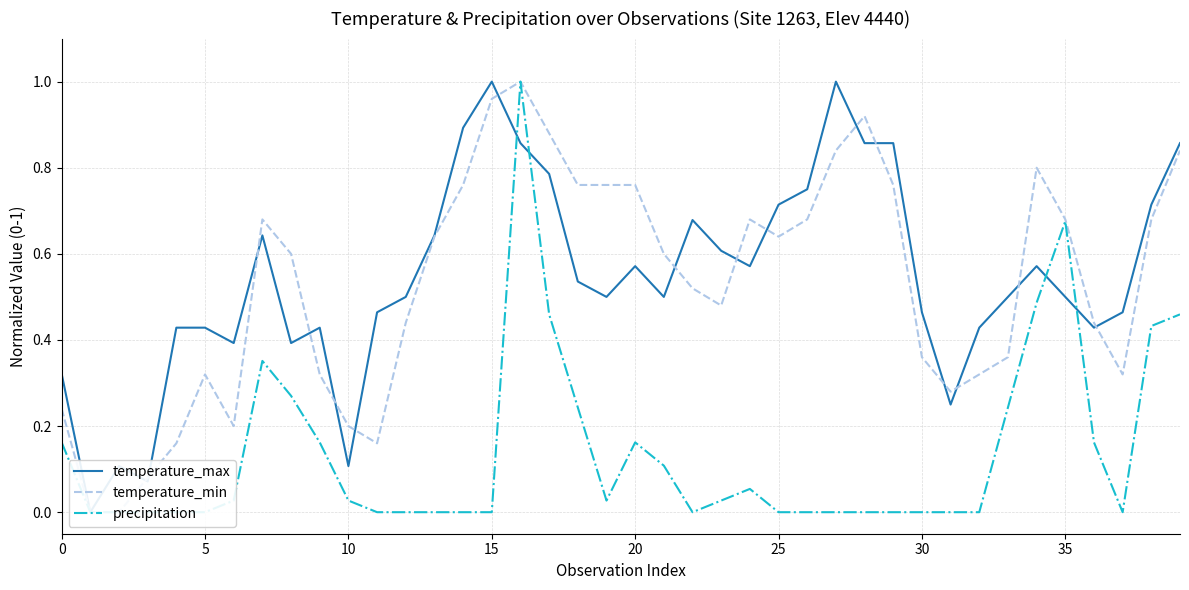

At which category does the chart reach its peak across all series?

15